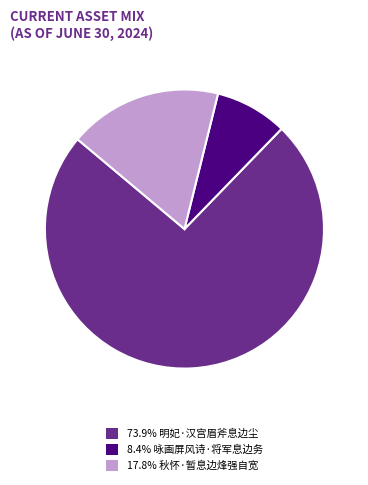

Do 17.8% 秋怀·暂息边烽强自宽 and 73.9% 明妃·汉宫眉斧息边尘 together represent more than half of the pie?

Yes